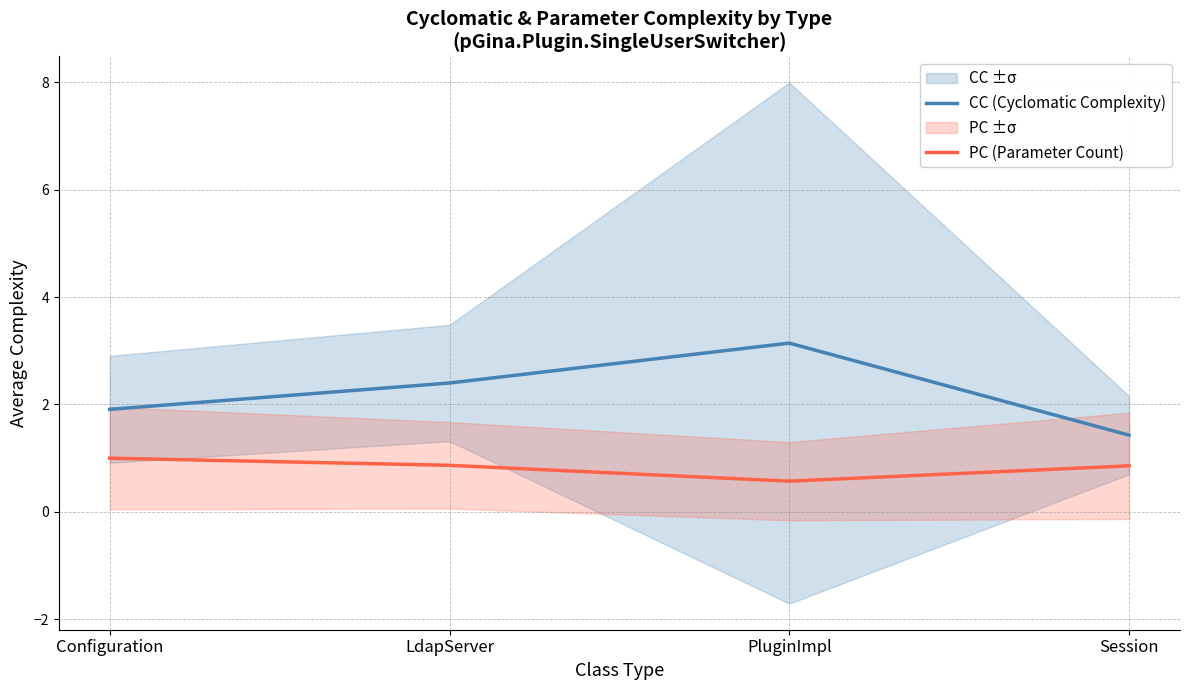

How many lines are shown in the chart?

2